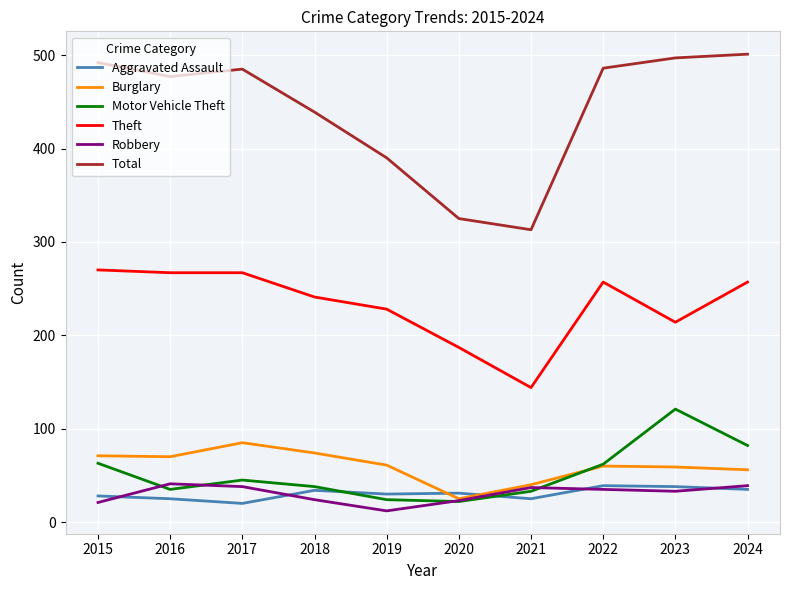

What is the total value across all series at 2024?

970